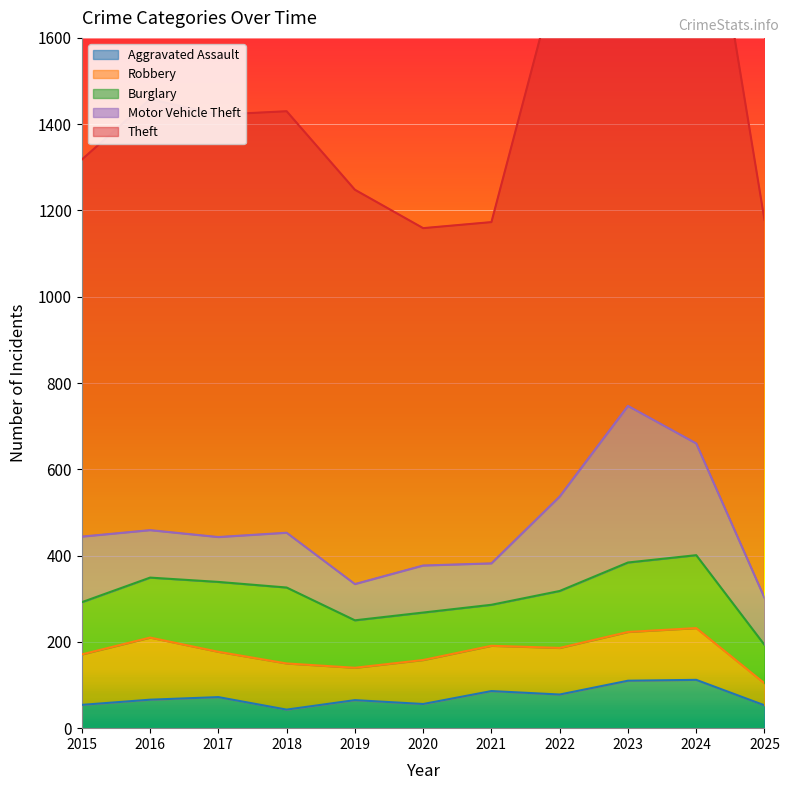

At which category is the sum across all series the highest?

2024